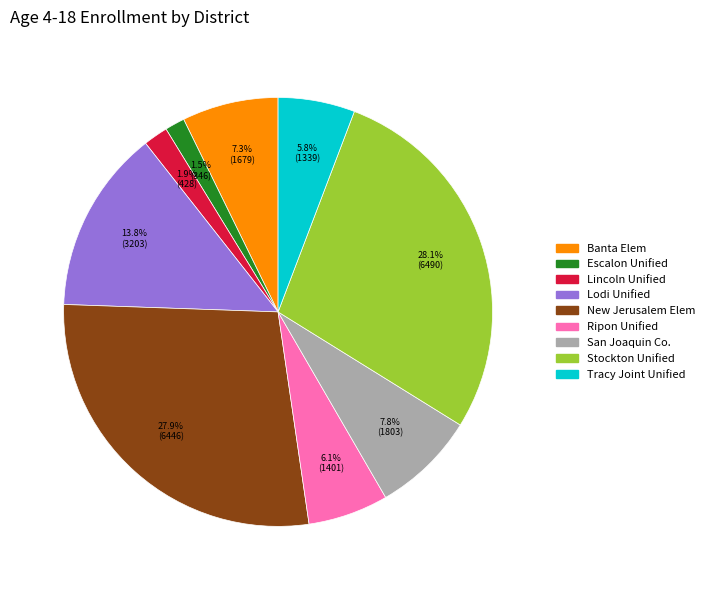

Is there any slice that represents more than half of the pie?

No